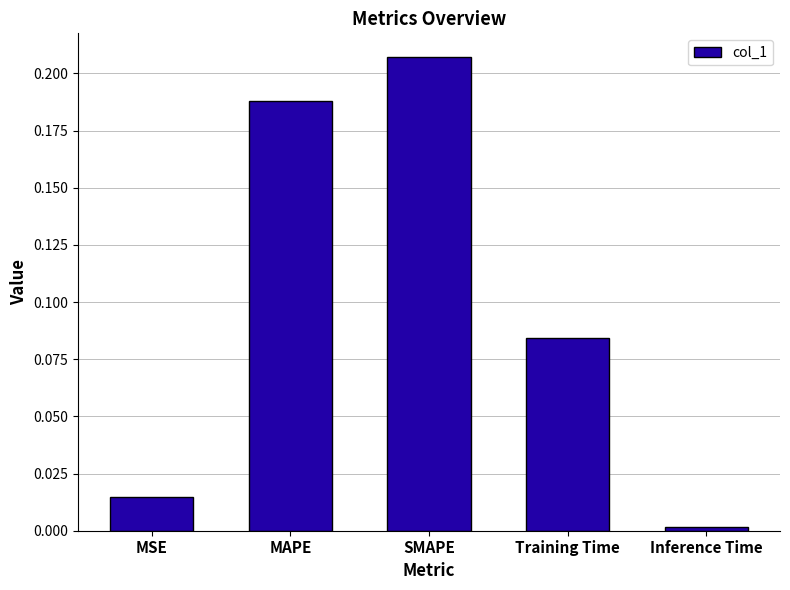

What is the sum of all values?

0.5